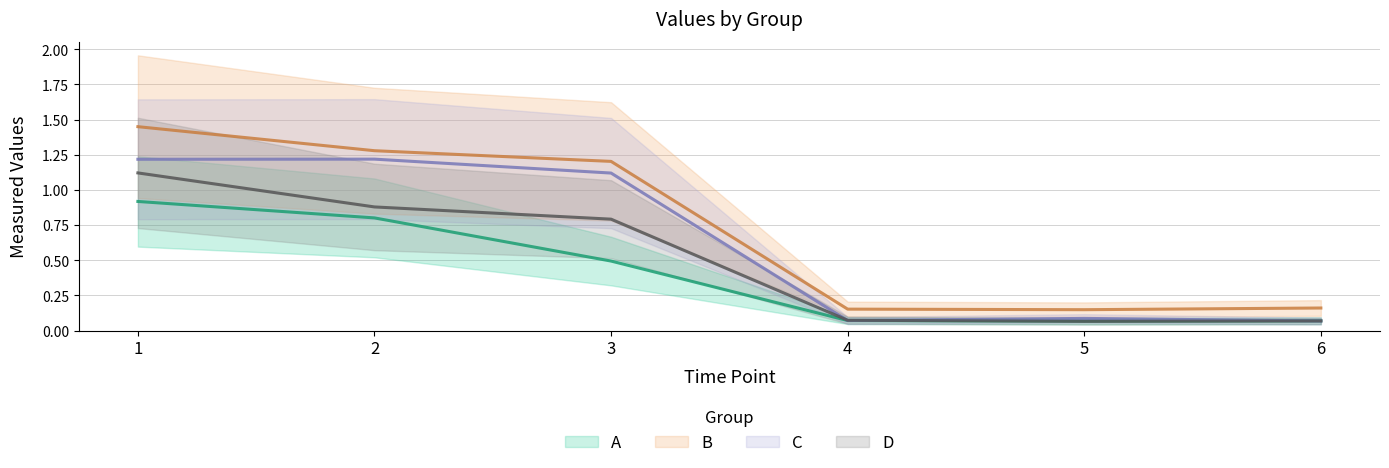

True or false: A has a value of 0.0 at 5.

False